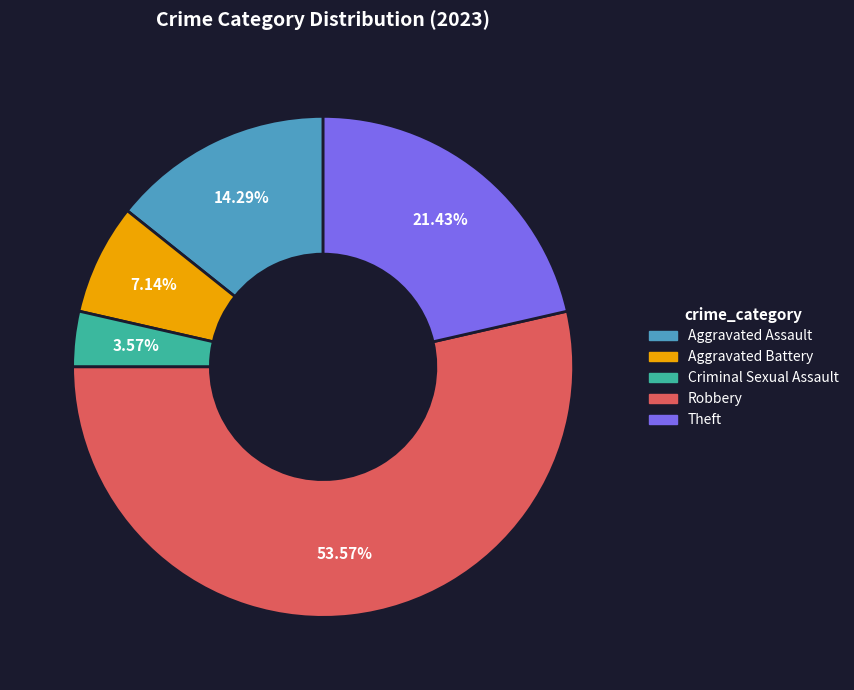

Which has a higher value, Aggravated Battery or Robbery?

Robbery